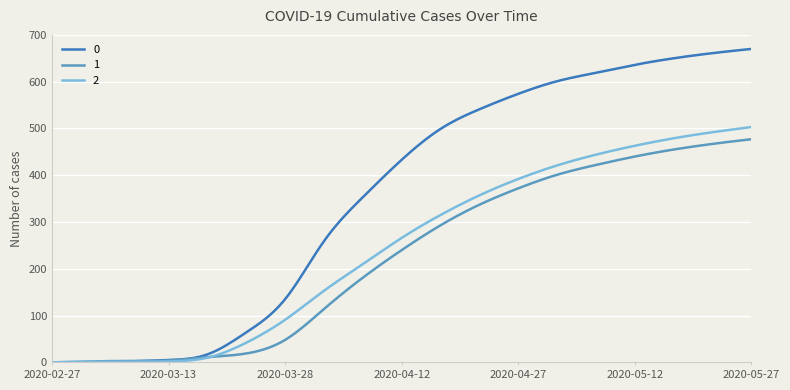

What is the highest value of the 1 series?

477.0